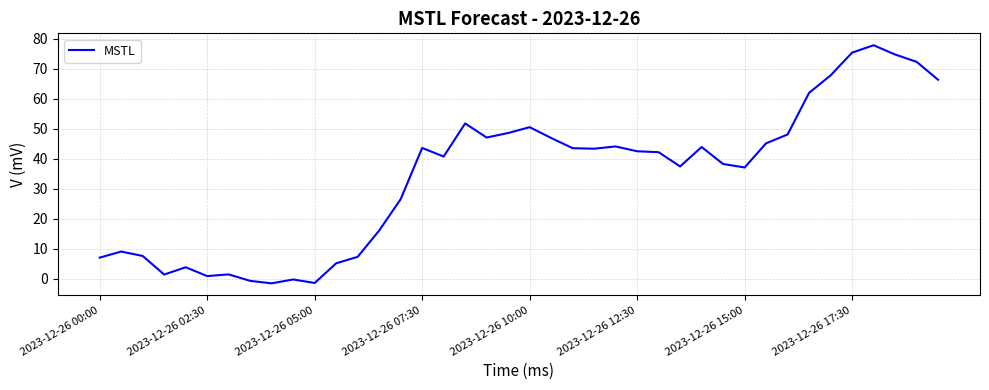

What is the maximum value shown in the chart?

77.8